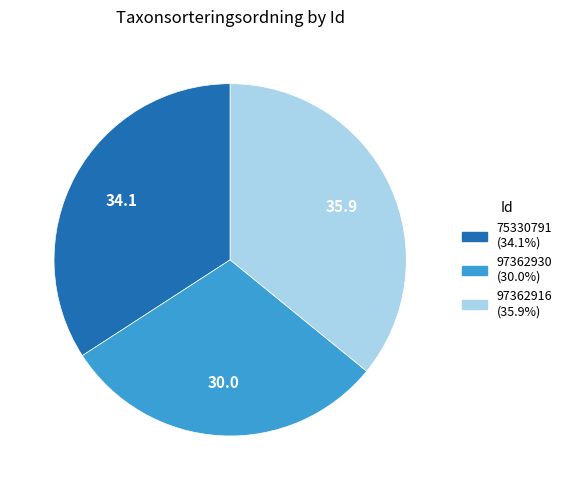

Does 97362916 account for over 50% of the chart?

No